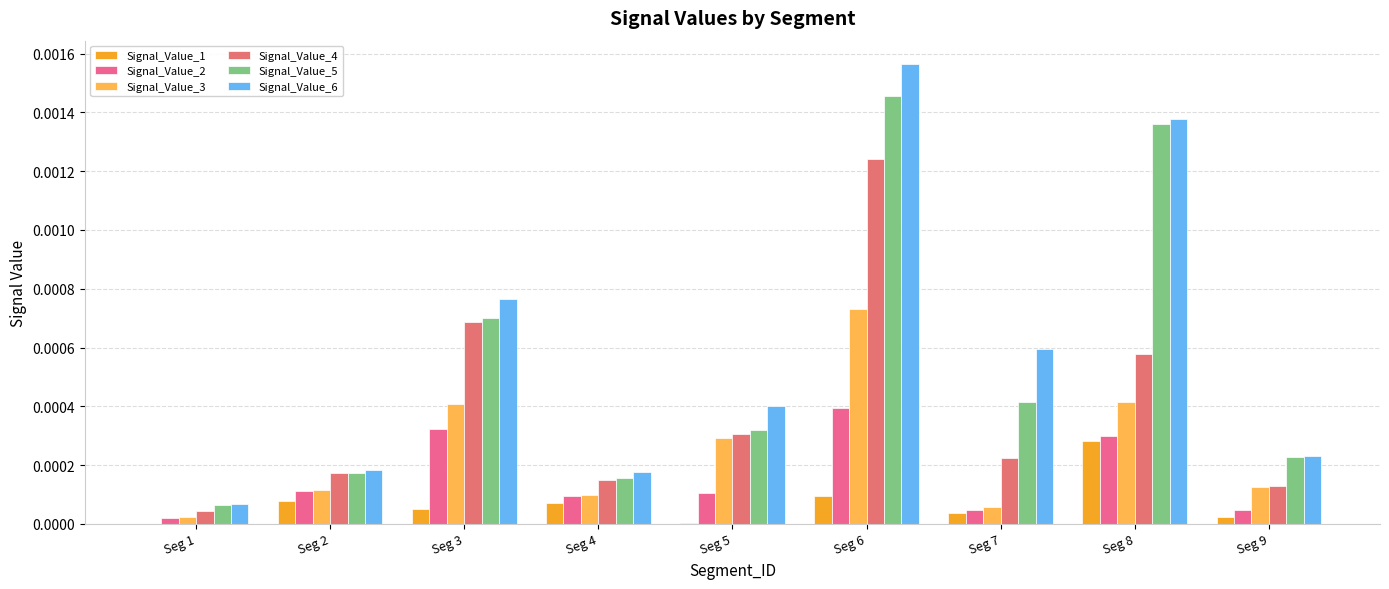

Is it true that Signal_Value_3 equals 0.0 at Seg 3?

False